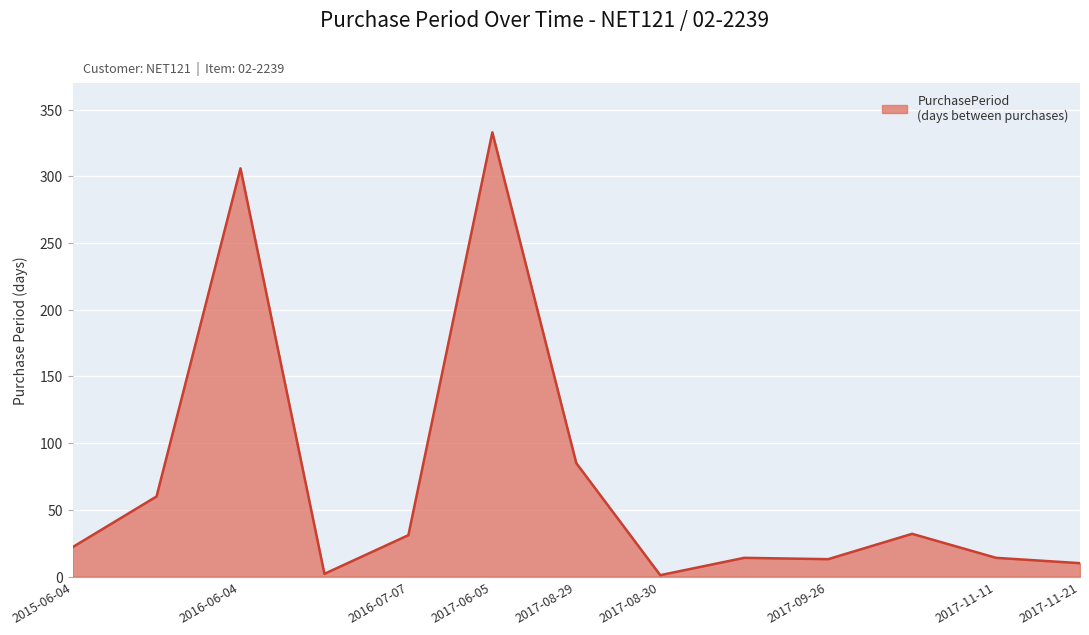

What is the maximum value shown in the chart?

333